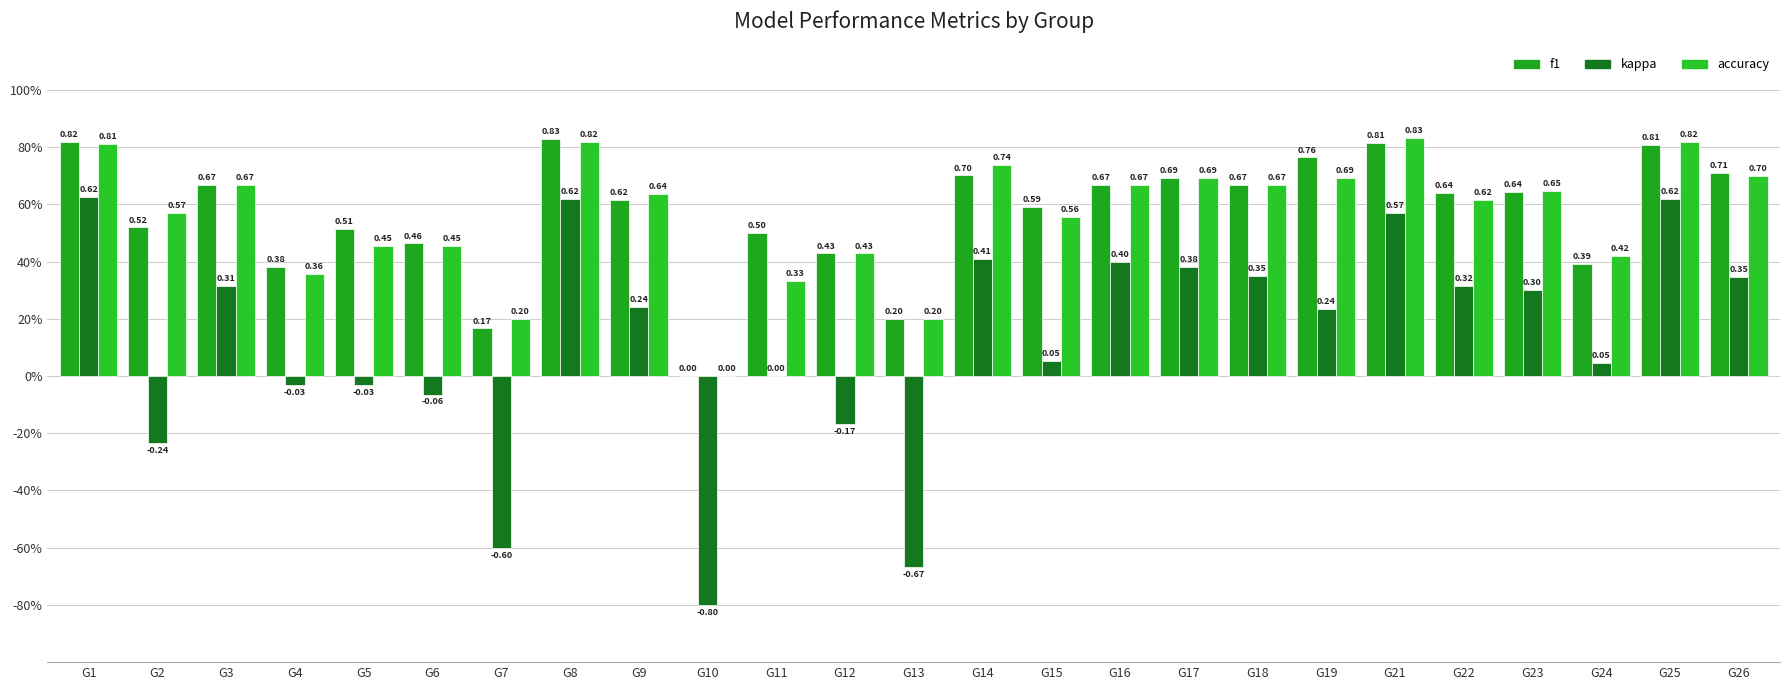

Are the bars grouped side by side (vs. stacked)?

Yes